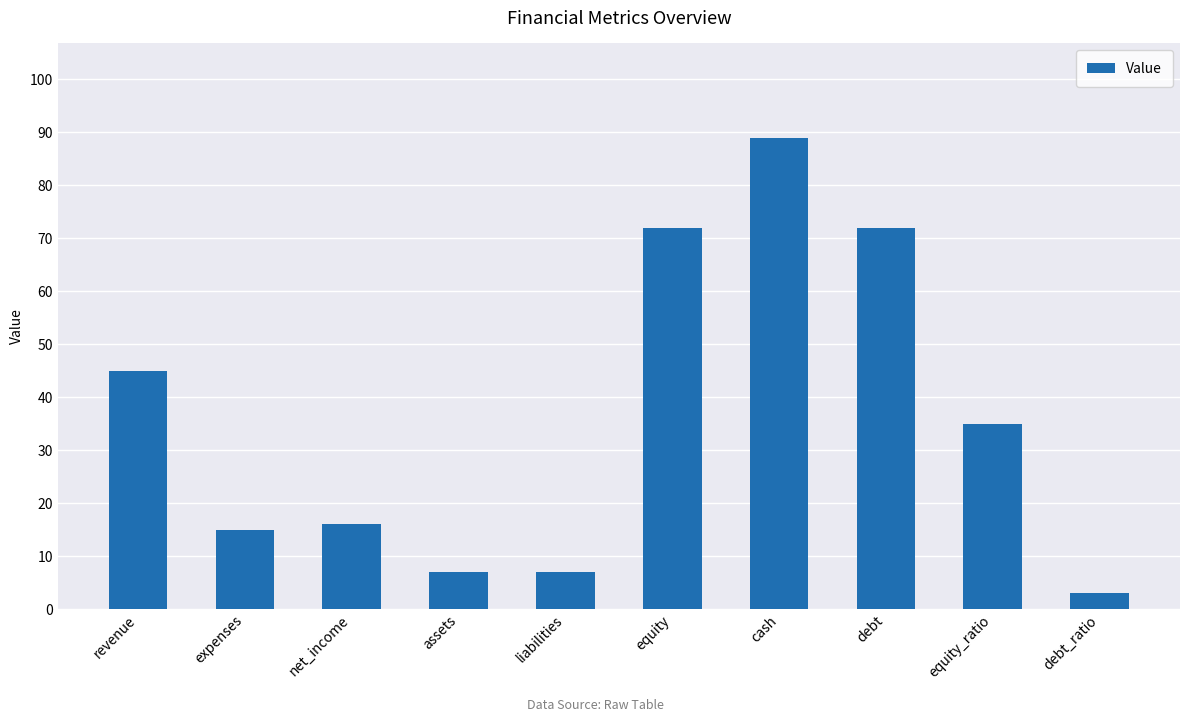

Which category has the lowest value across all series?

debt_ratio